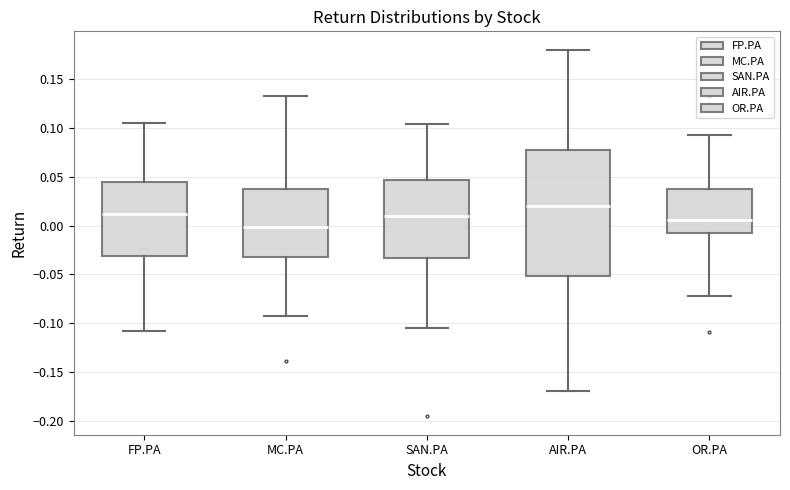

Which box is the tallest, from its lower edge to its upper edge?

AIR.PA